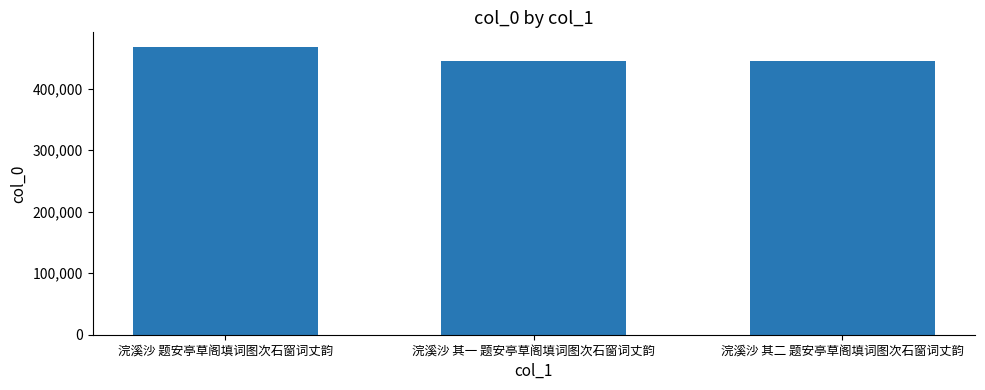

What is the ratio of the value at 浣溪沙 其二 题安亭草阁填词图次石窗词丈韵 to the value at 浣溪沙 题安亭草阁填词图次石窗词丈韵?

0.9